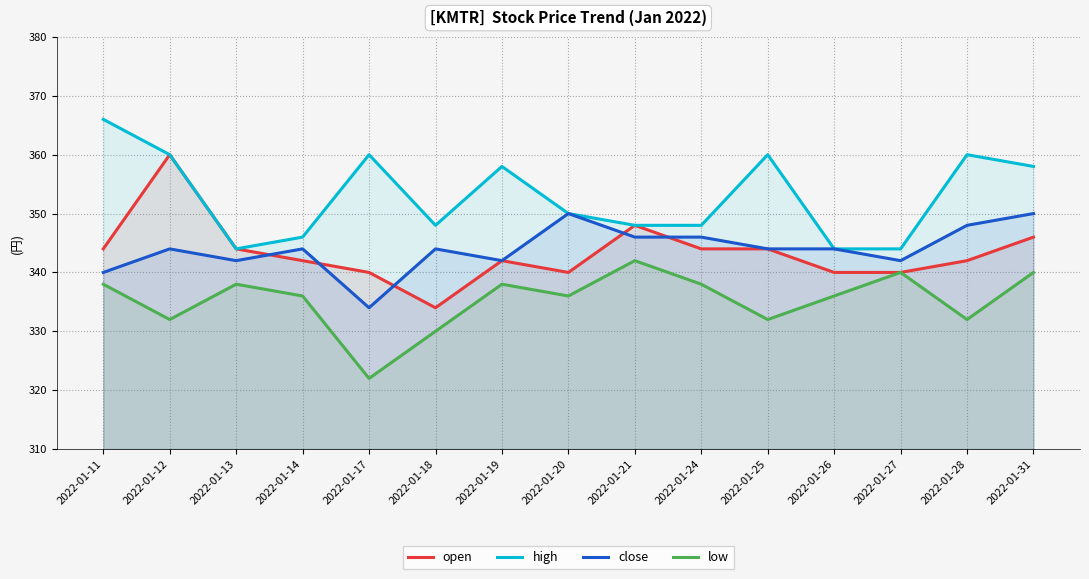

At which label does close reach its peak?

2022-01-20